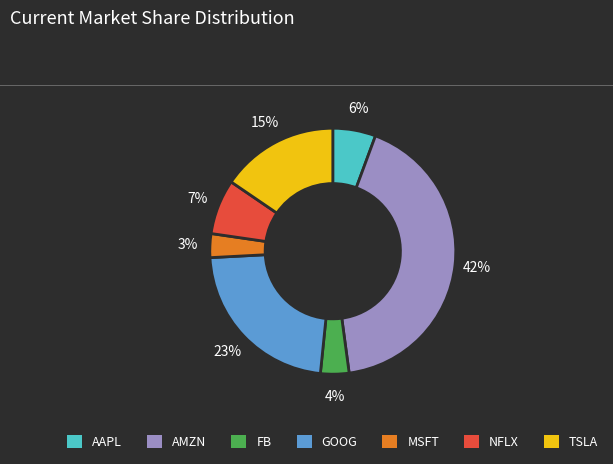

Approximately how many times larger is the value at FB compared to AAPL?

0.7